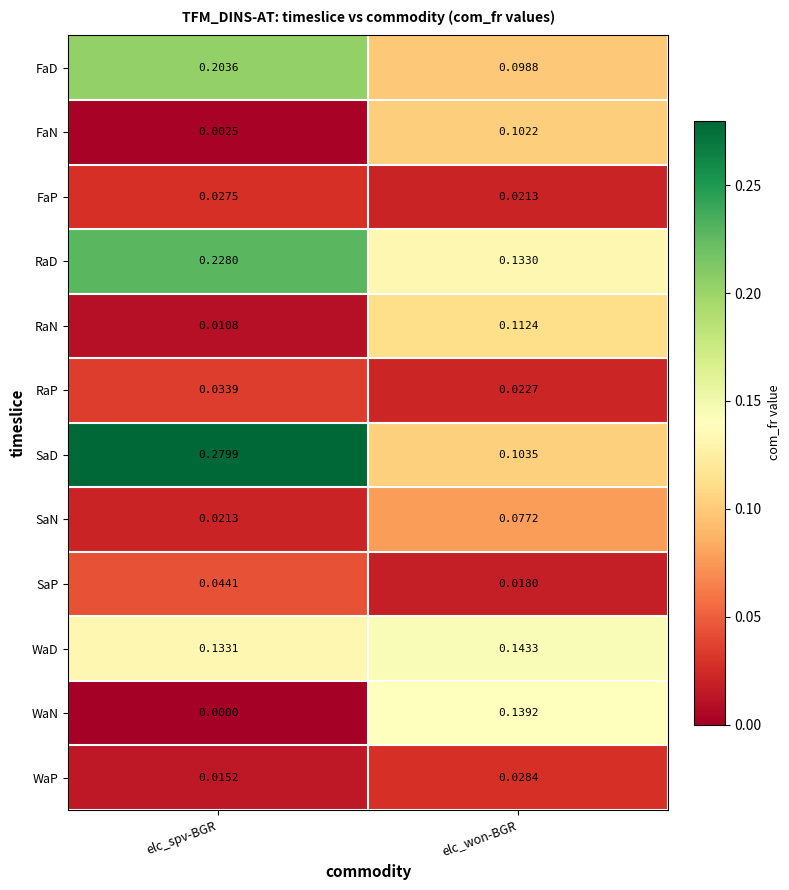

Which series has the largest total across all categories?

SaD